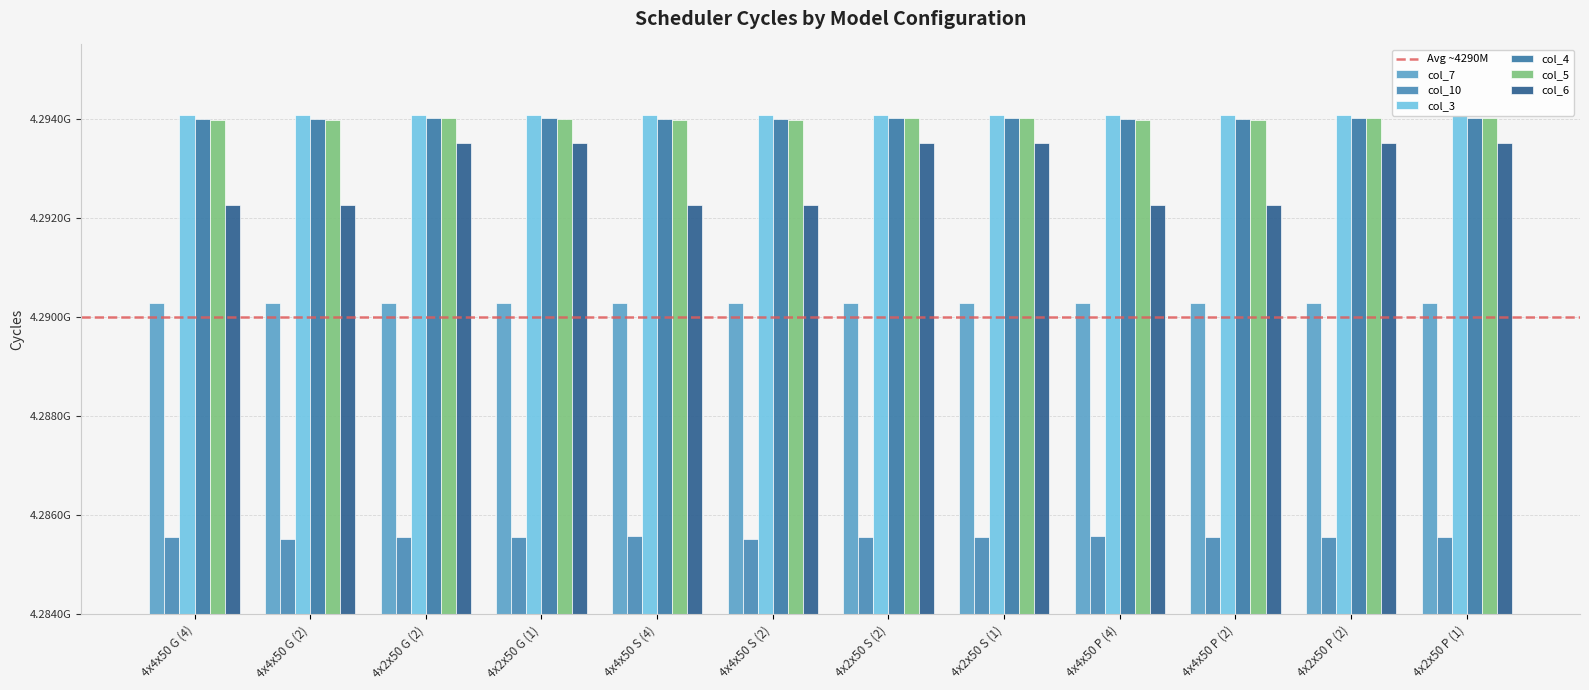

What is the difference between the maximum and minimum values in the col_10 series?

62822